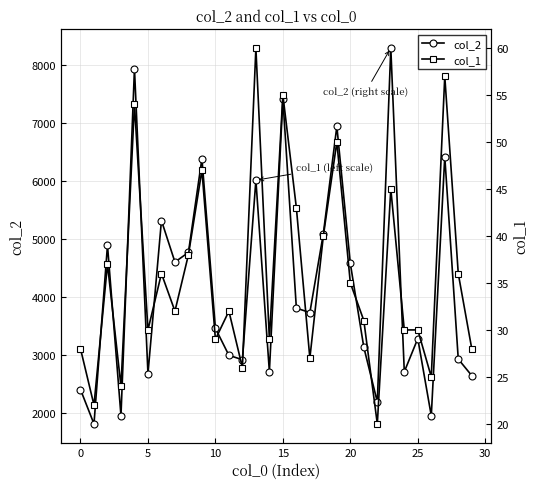

At how many categories does at least one series exceed 1506?

30